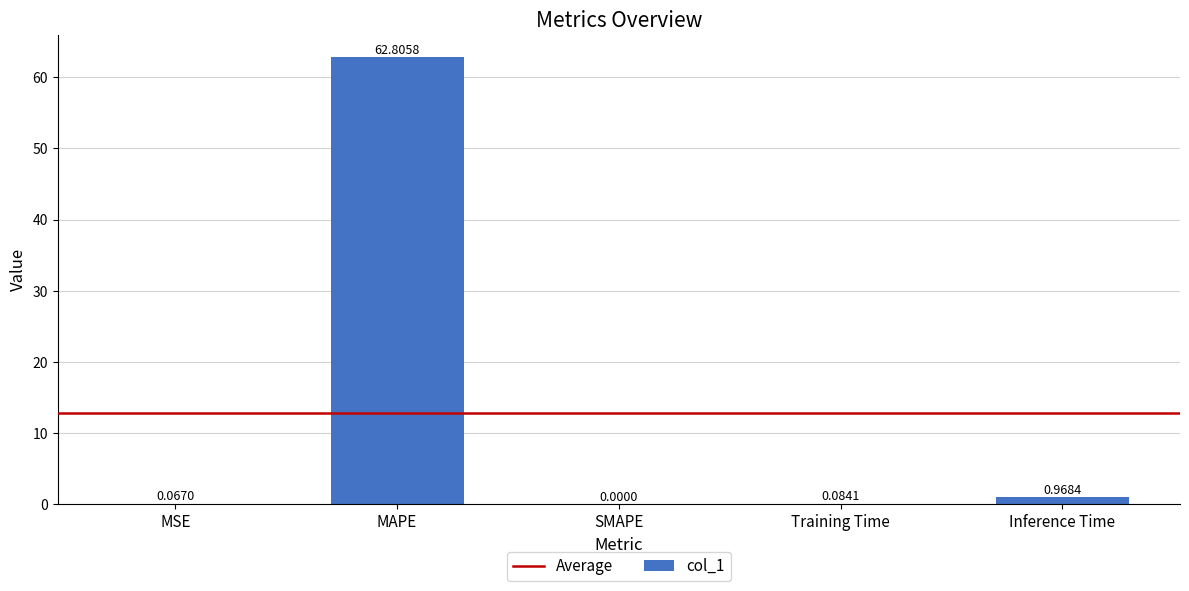

Between Inference Time and MAPE, which is larger?

MAPE